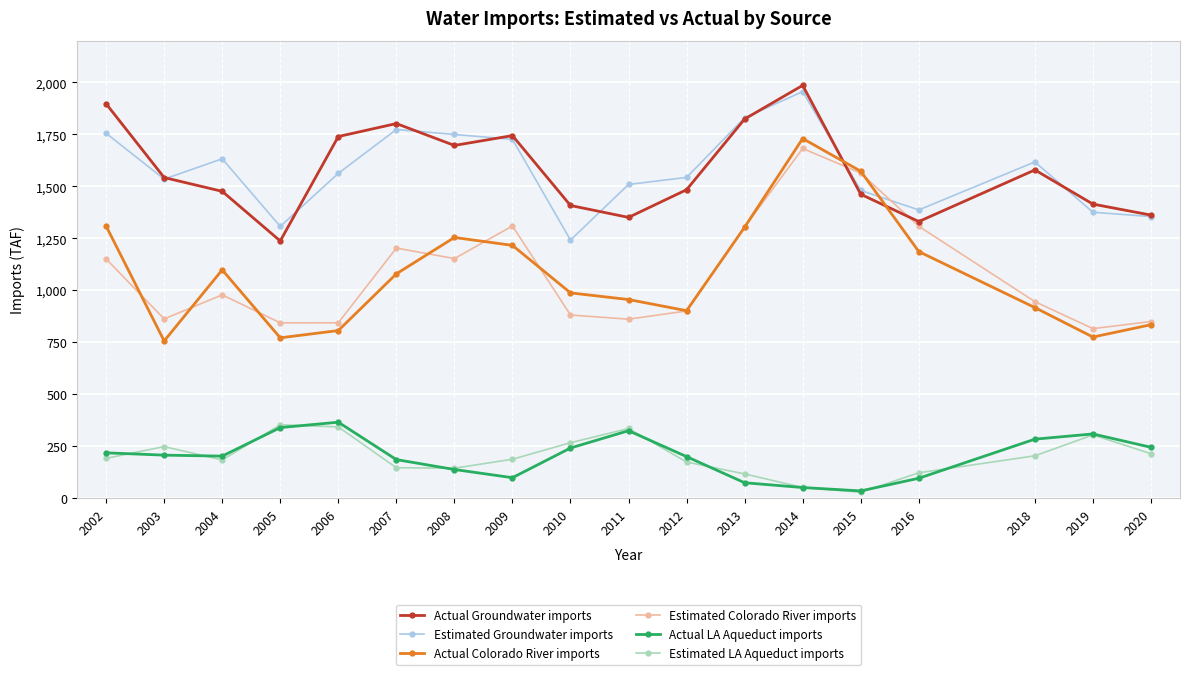

How many lines are shown in the chart?

6